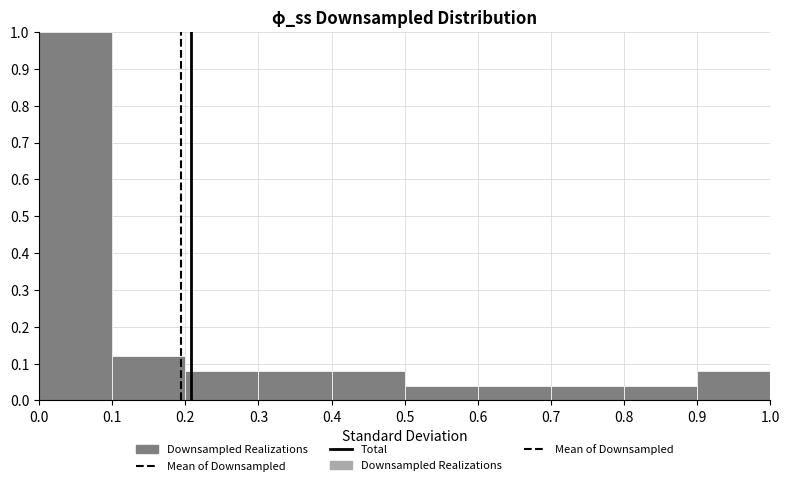

Reading left to right, transcribe this chart: for each bar, give the range it covers on the x-axis and its height. The values are not printed on the chart, so give them approximately, as read against the axis.

0.0 to 0.1: 1.00
0.1 to 0.2: 0.12
0.2 to 0.3: 0.08
0.3 to 0.4: 0.08
0.4 to 0.5: 0.08
0.5 to 0.6: 0.04
0.6 to 0.7: 0.04
0.7 to 0.8: 0.04
0.8 to 0.9: 0.04
0.9 to 1.0: 0.08